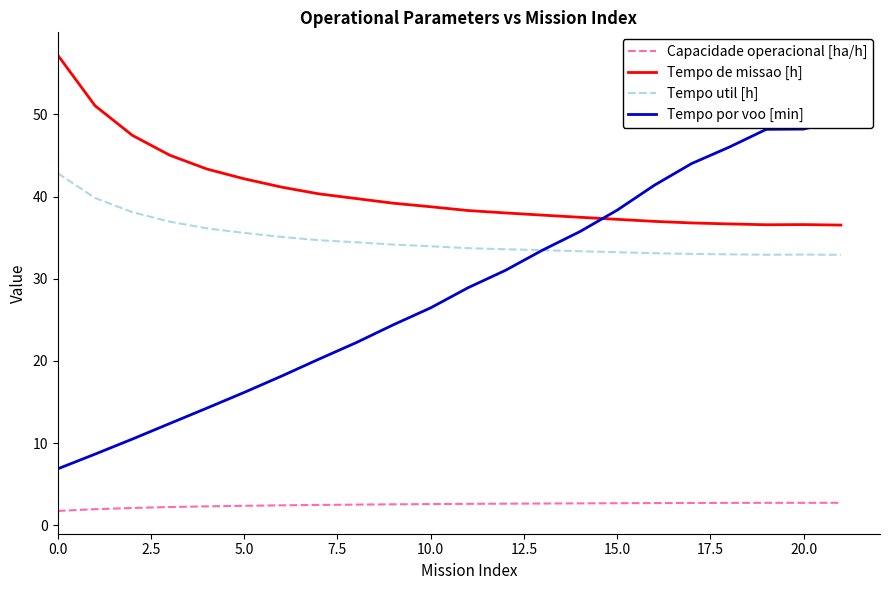

What is the minimum value for Tempo util [h]?

32.9